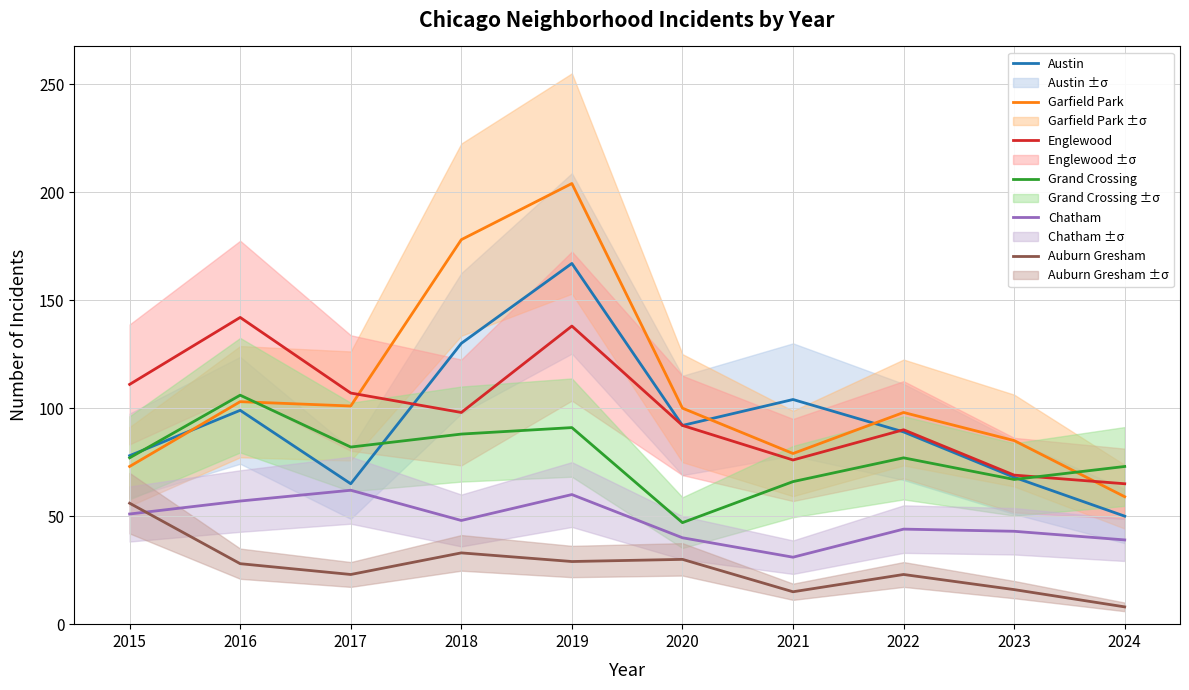

Reading left to right, extract all data points from this chart.

Austin: 2015=78	2016=99	2017=65	2018=130	2019=167	2020=92	2021=104	2022=89	2023=68	2024=50
Garfield Park: 2015=73	2016=103	2017=101	2018=178	2019=204	2020=100	2021=79	2022=98	2023=85	2024=59
Englewood: 2015=111	2016=142	2017=107	2018=98	2019=138	2020=92	2021=76	2022=90	2023=69	2024=65
Grand Crossing: 2015=77	2016=106	2017=82	2018=88	2019=91	2020=47	2021=66	2022=77	2023=67	2024=73
Chatham: 2015=51	2016=57	2017=62	2018=48	2019=60	2020=40	2021=31	2022=44	2023=43	2024=39
Auburn Gresham: 2015=56	2016=28	2017=23	2018=33	2019=29	2020=30	2021=15	2022=23	2023=16	2024=8